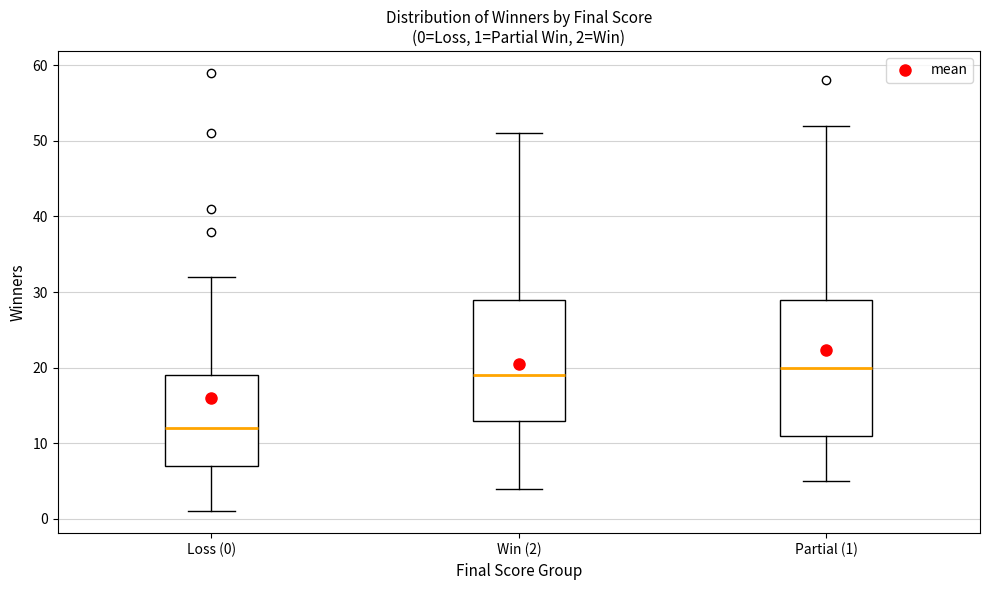

Which box has the lowest median line?

Loss (0)